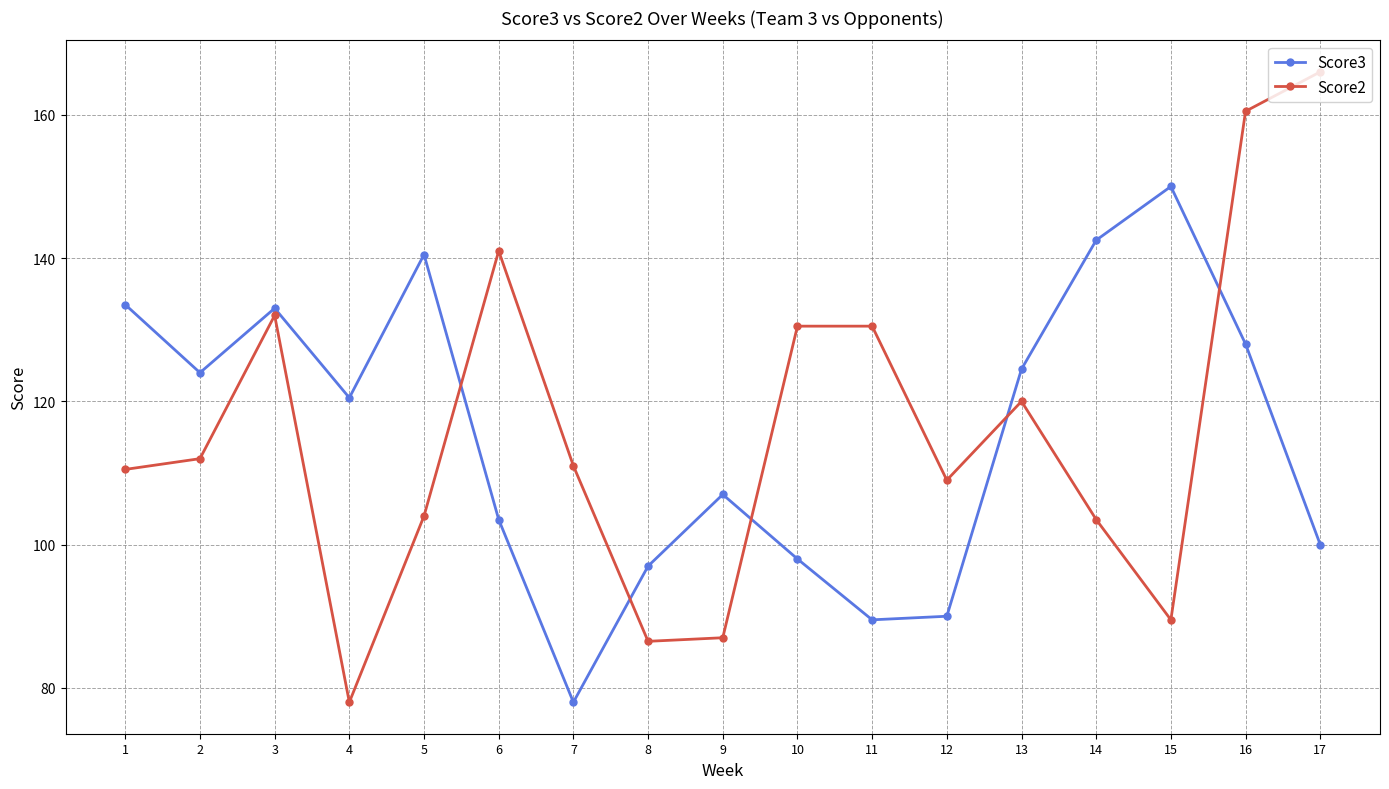

What is the difference between the second highest and second lowest values in the Score3 series?

53.0